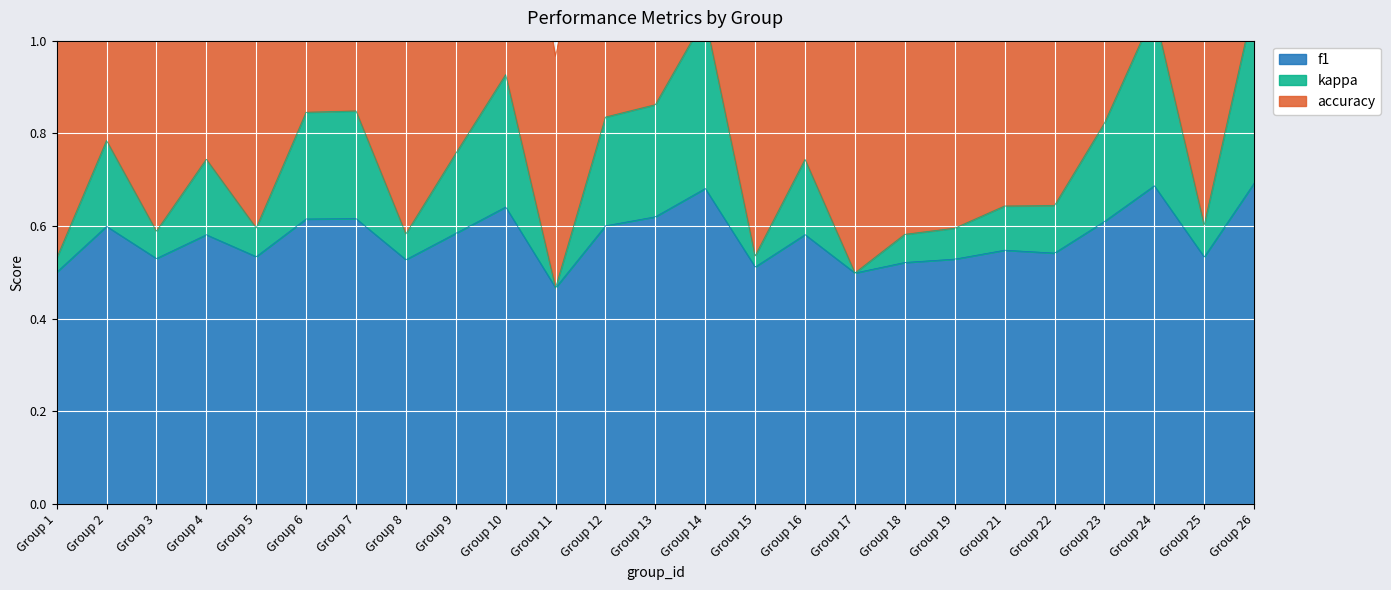

At which label is f1 closest to 0?

Group 11